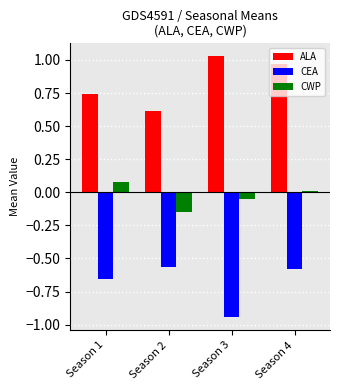

Rank the series by their maximum value, from highest to lowest.

ALA, CWP, CEA